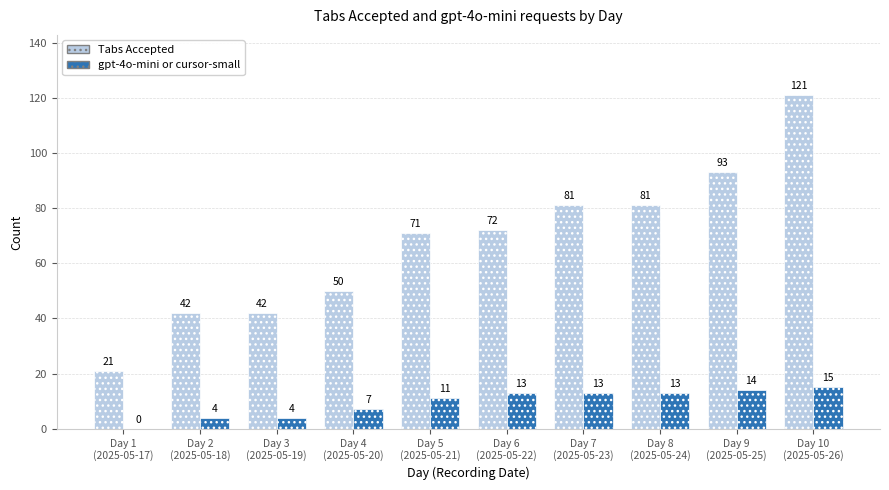

How many categories are shown in the chart?

10